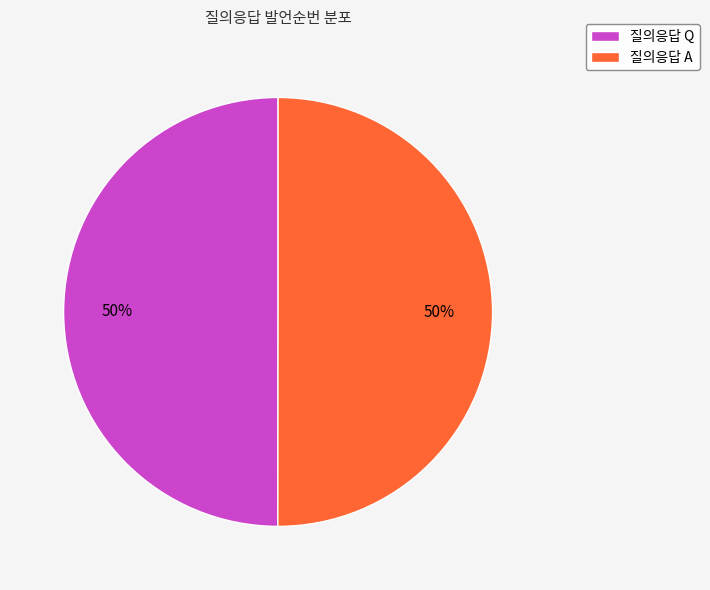

True or false: 질의응답 A accounts for 36% of the total.

False